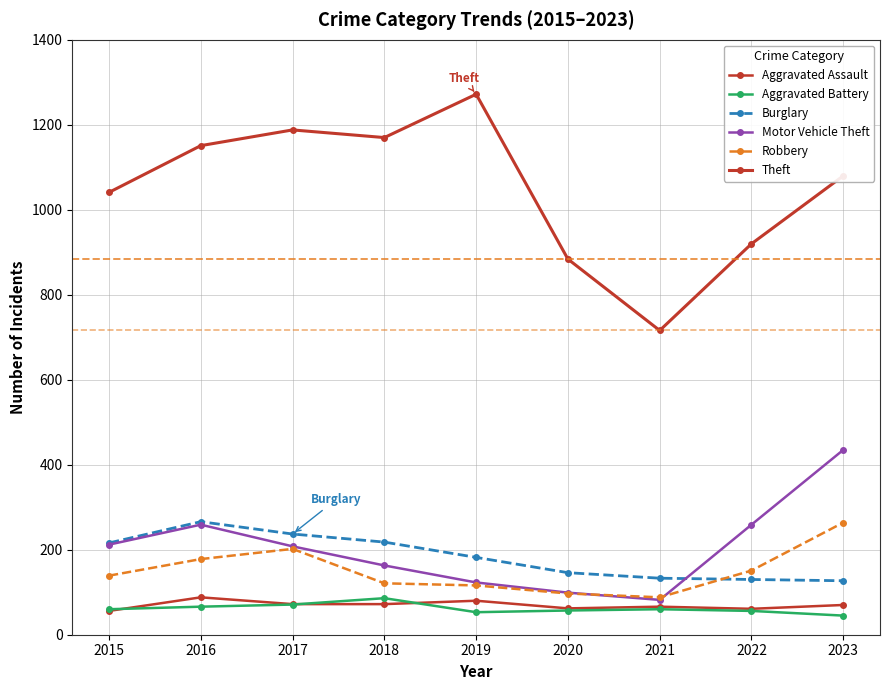

How many data points in Aggravated Battery are less than 60?

4